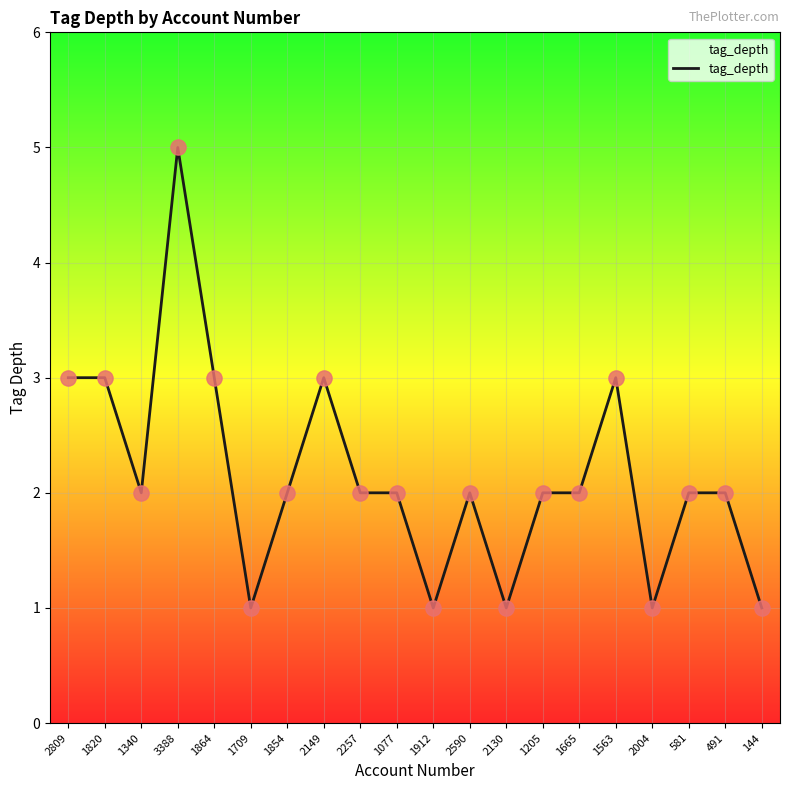

Approximately how many times larger is the value at 1340 compared to 1205?

1.0